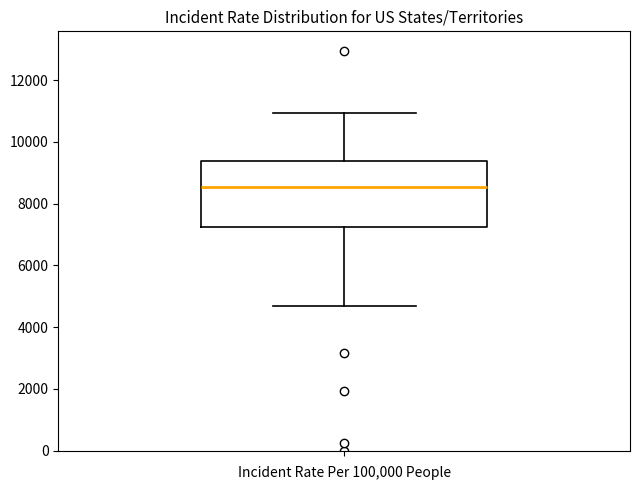

Where does the upper whisker of the box end on the y-axis? The values are not printed on the chart, so give them approximately, as read against the axis.

11000